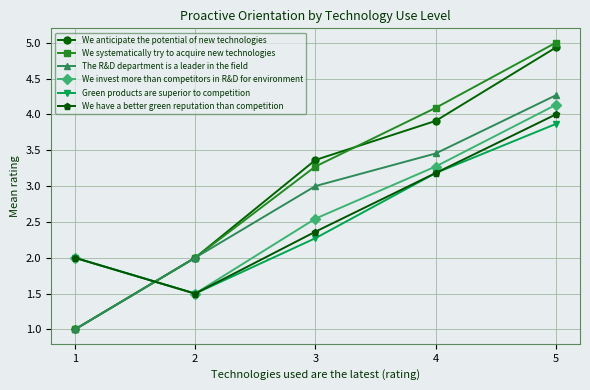

At which label does We invest more than competitors in R&D for environment reach its minimum?

2